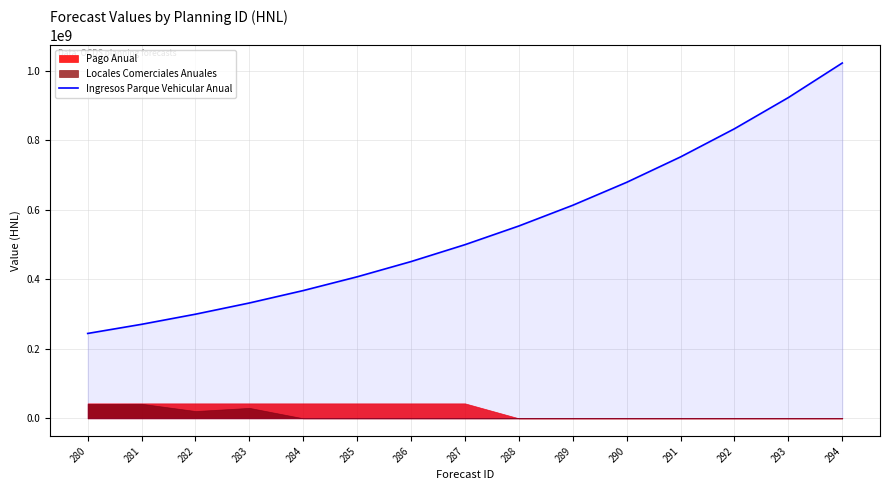

At which label does the data first exceed 499716726?

288